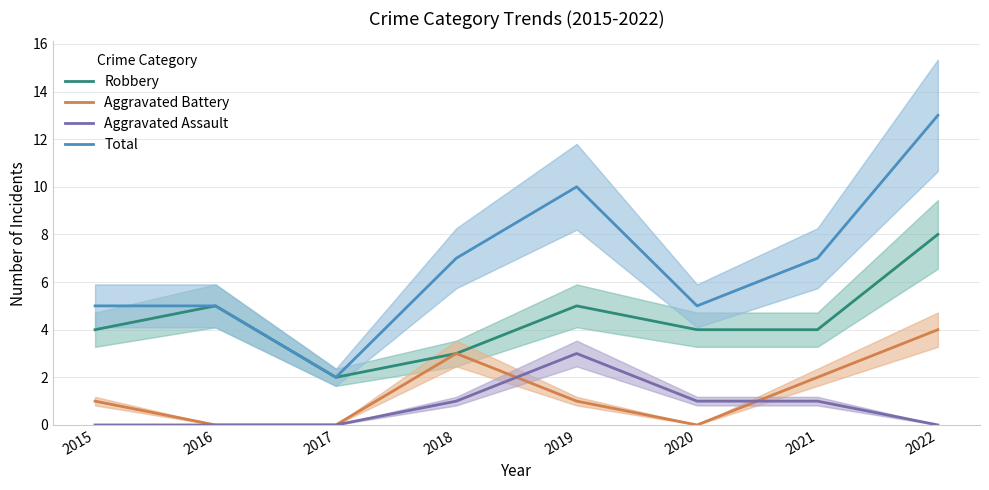

Which series has the widest spread of values?

Total